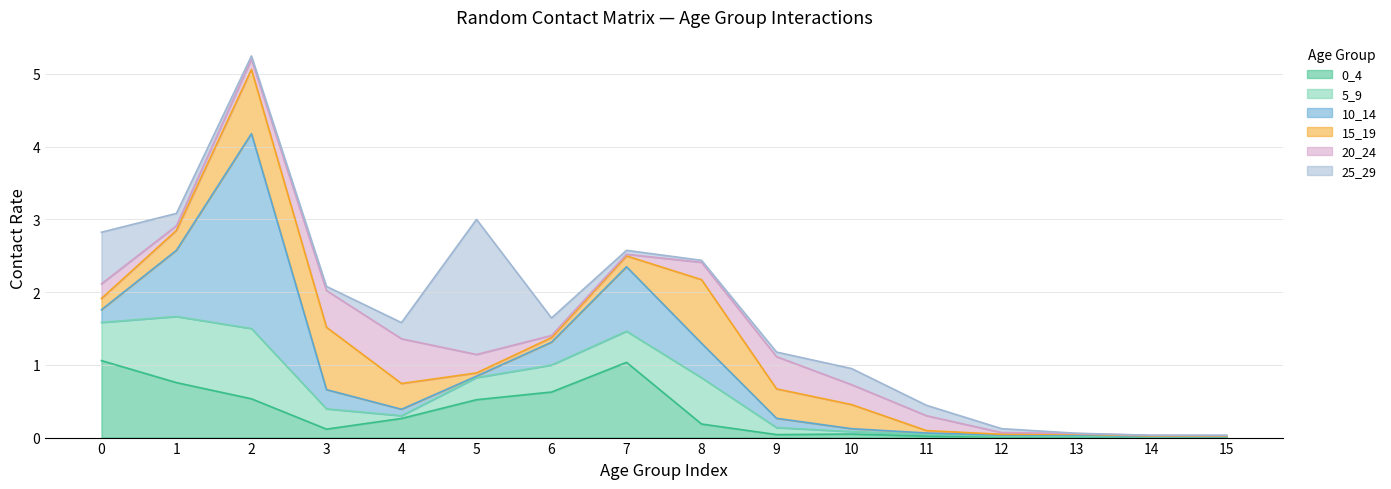

What are all the series names shown in the legend?

0_4, 5_9, 10_14, 15_19, 20_24, 25_29